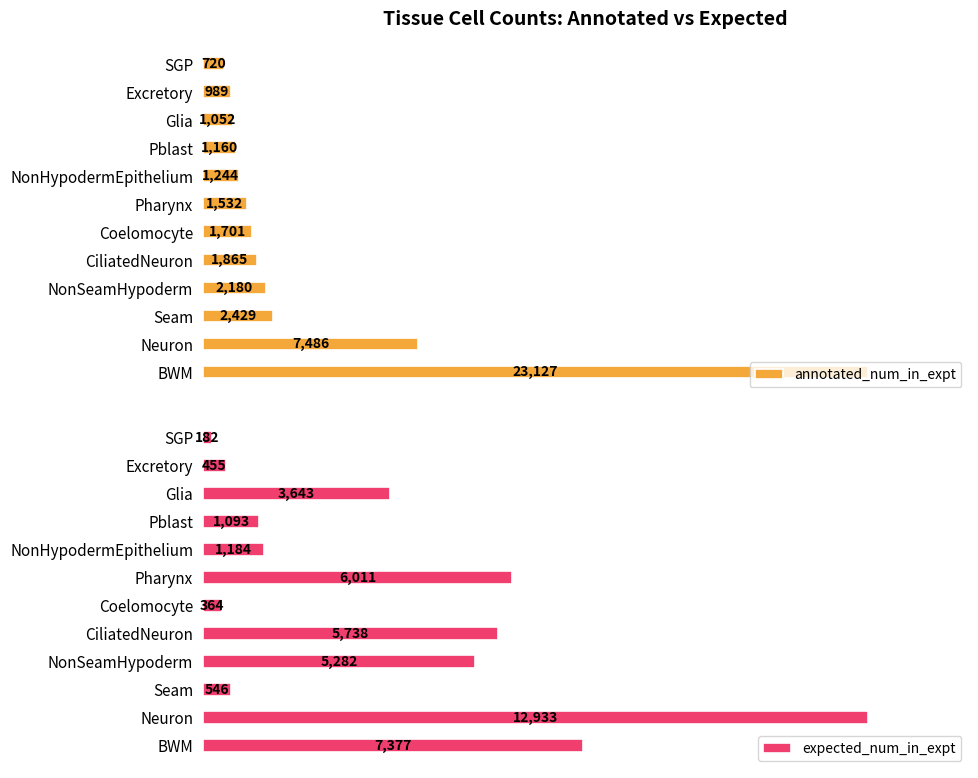

How many data points in expected_num_in_expt are above 3643?

5